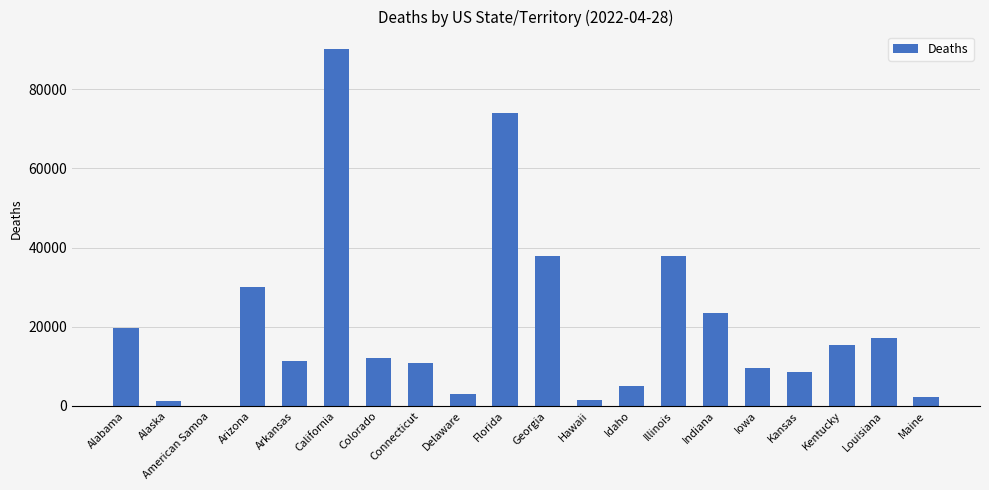

Between Florida and Connecticut, which is larger?

Florida